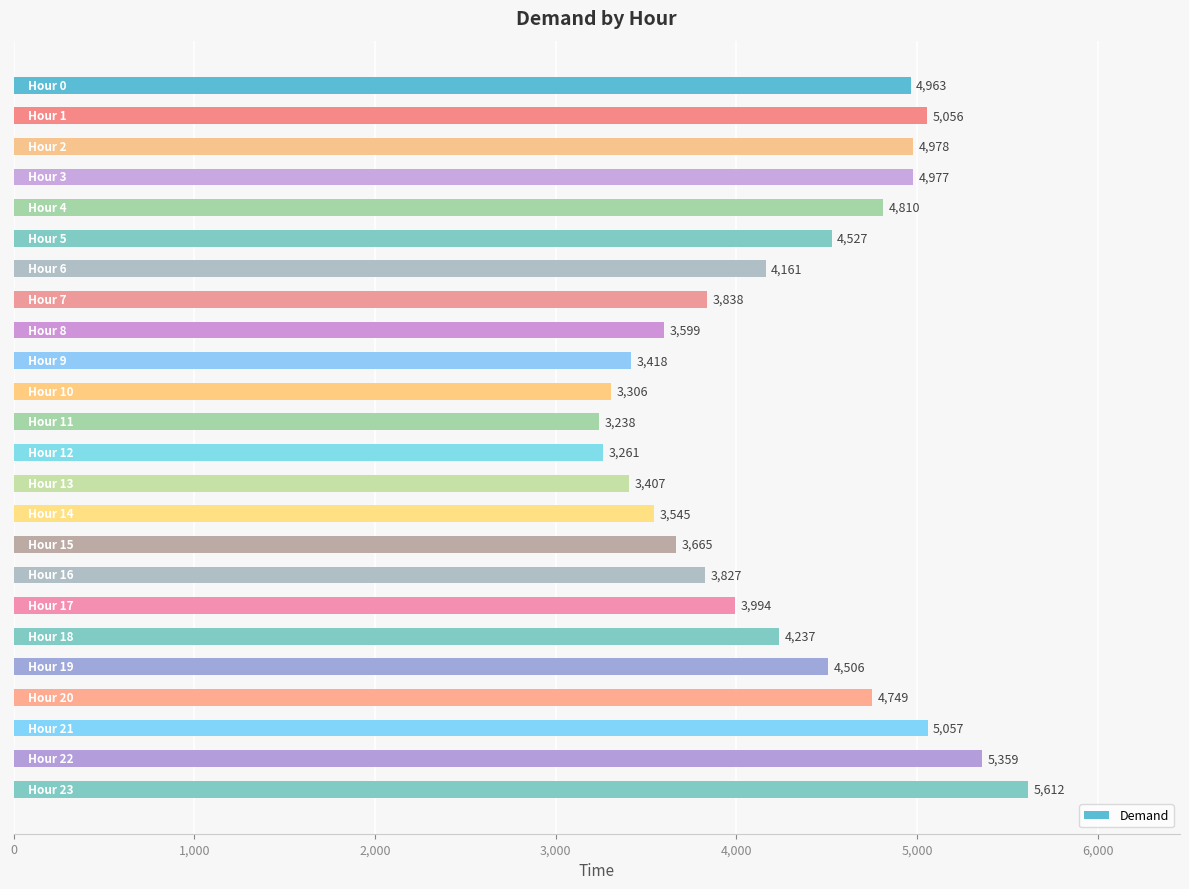

What is the average value?

4254